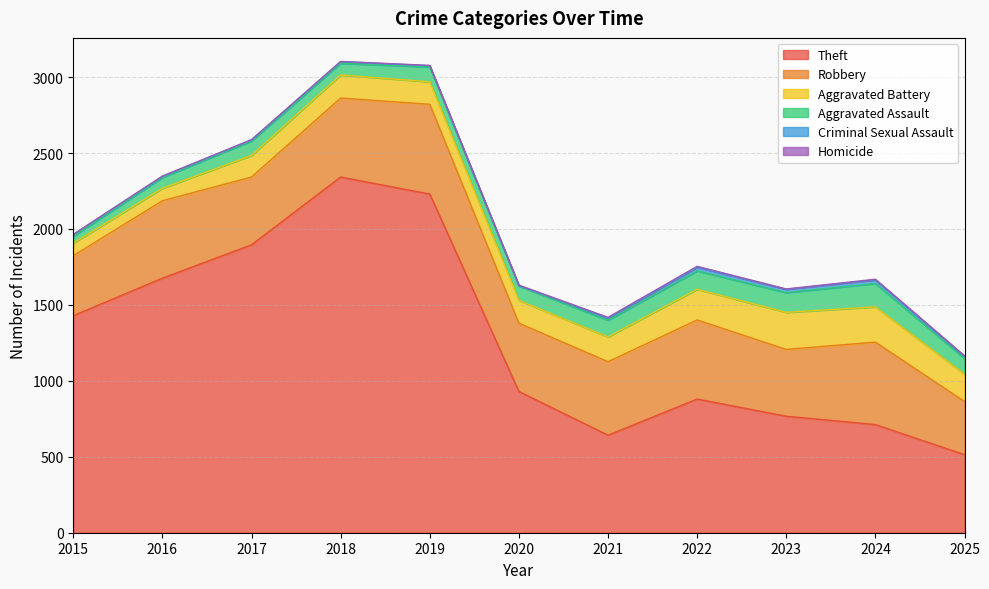

What are all the series names shown in the legend?

Theft, Robbery, Aggravated Battery, Aggravated Assault, Criminal Sexual Assault, Homicide